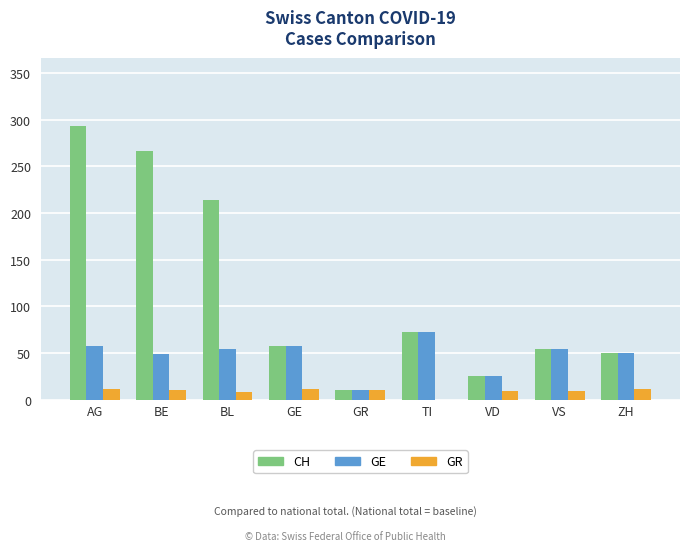

Which label corresponds to the largest value in the chart?

AG